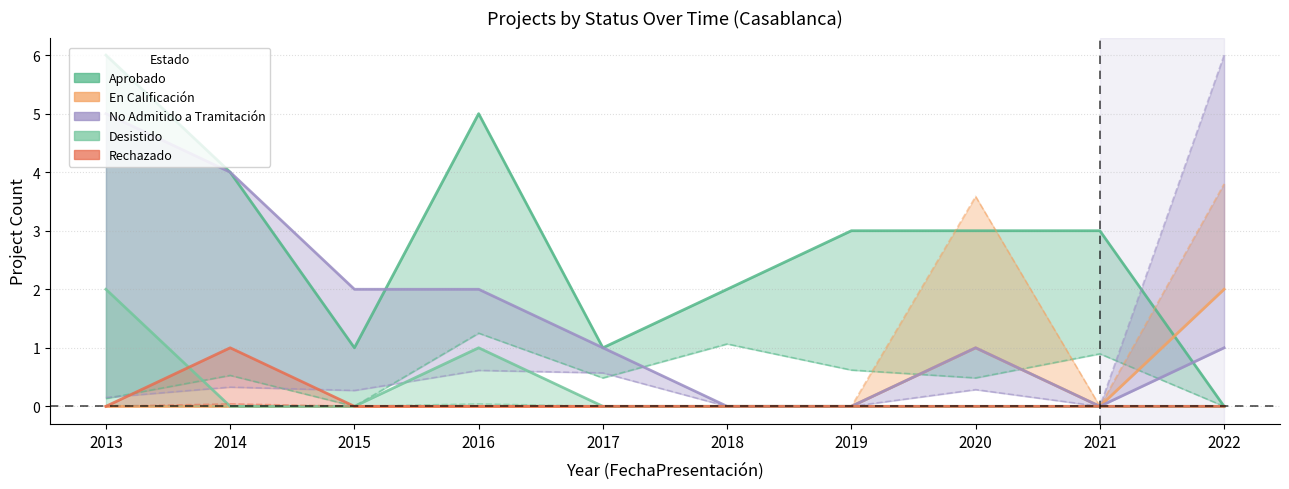

How many Desistido values are between 0 and 1?

9